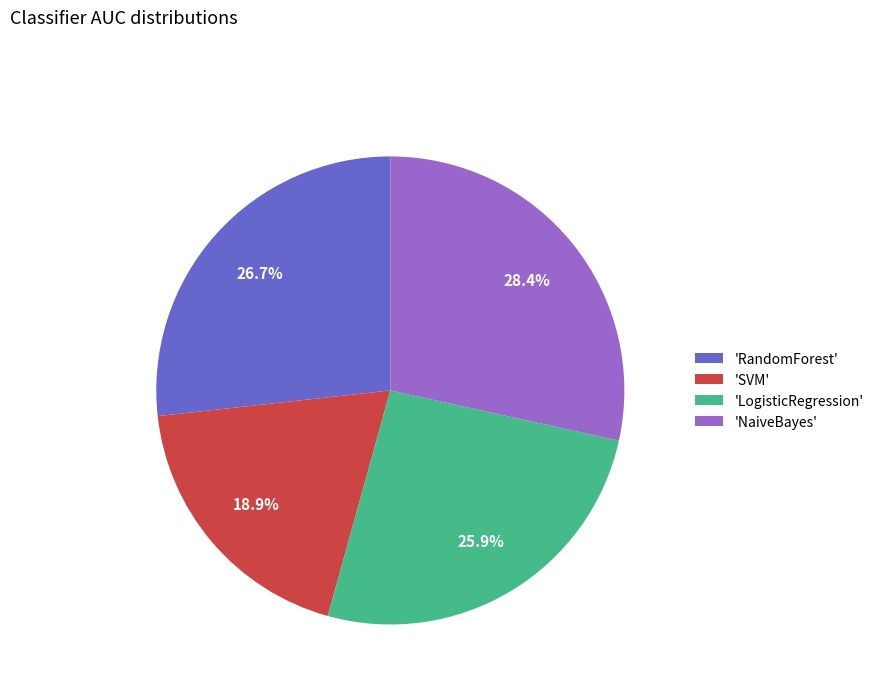

Which slice is the largest?

'NaiveBayes'